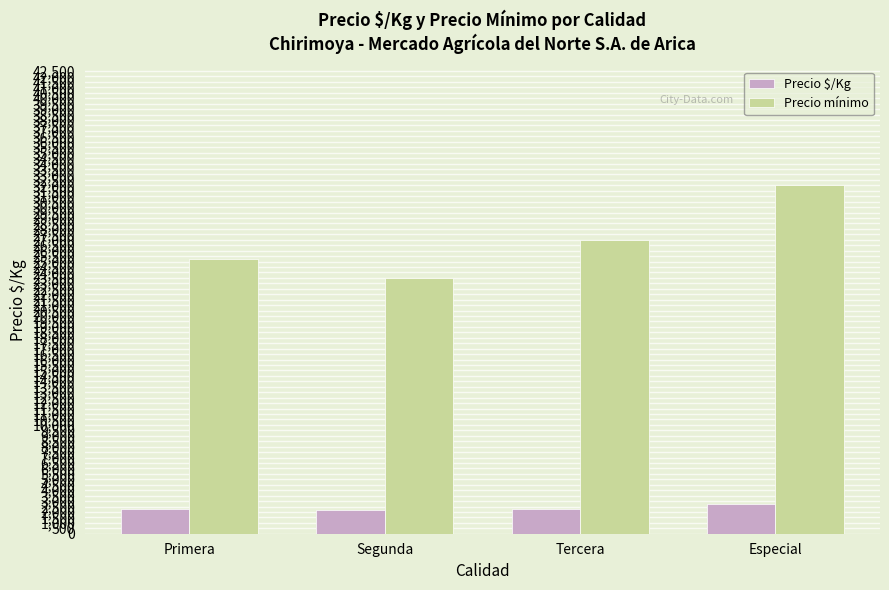

Rank the series at Primera from lowest to highest value.

Precio $/Kg, Precio mínimo